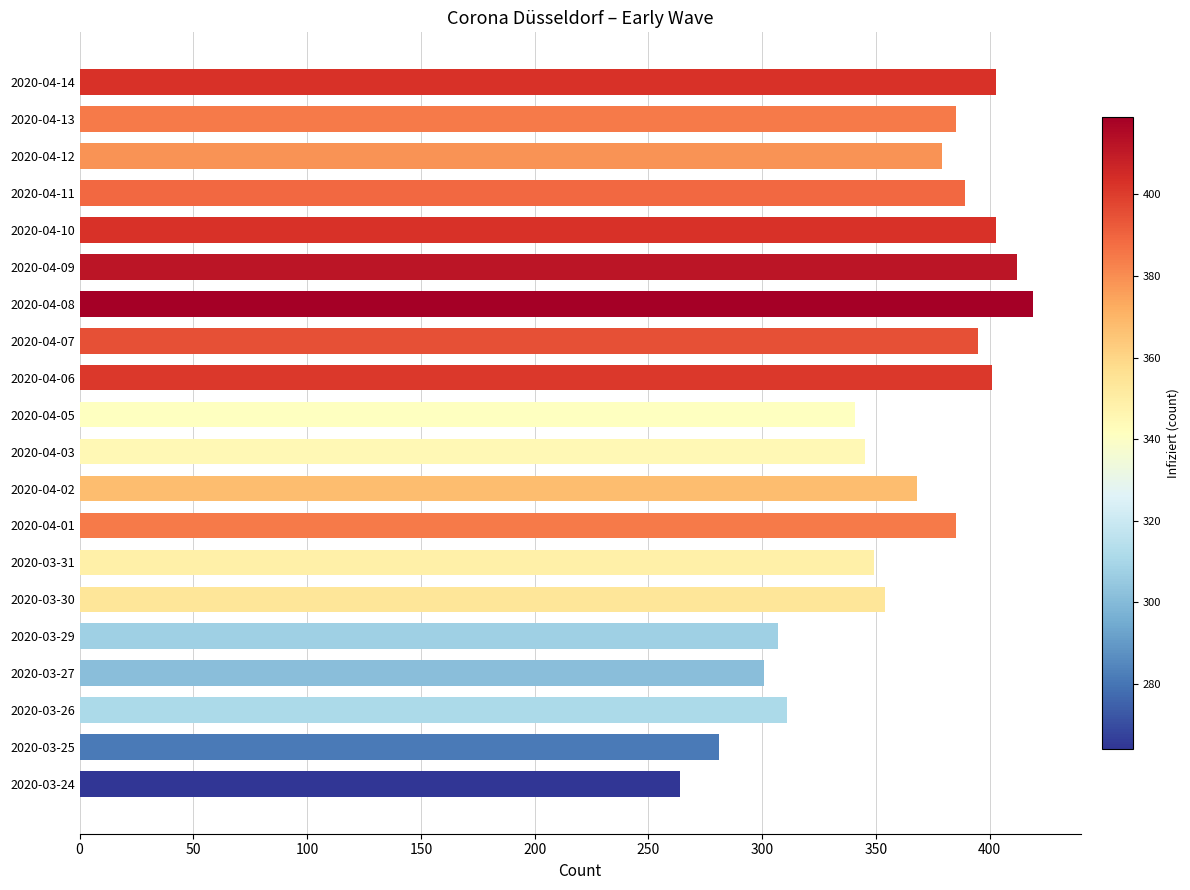

What is the change in value from 2020-03-24 to 2020-04-06?

+137